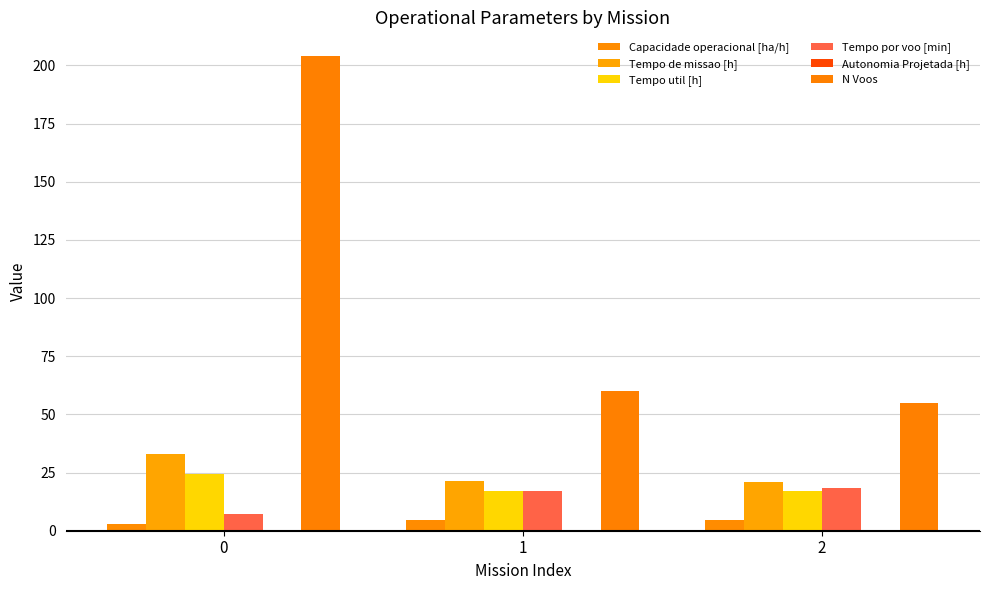

Is the value of Autonomia Projetada [h] at 0 greater than the value of Tempo por voo [min] at 0?

No